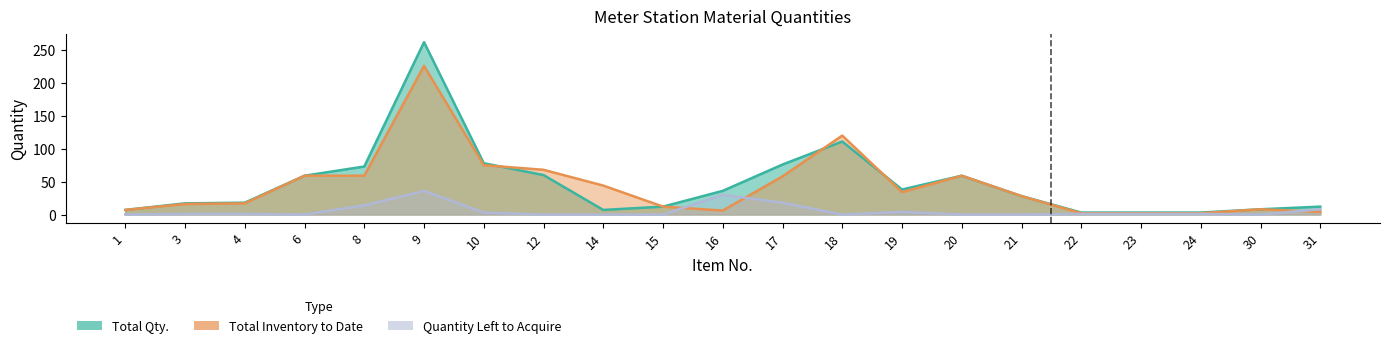

What is the minimum value shown in the chart?

2